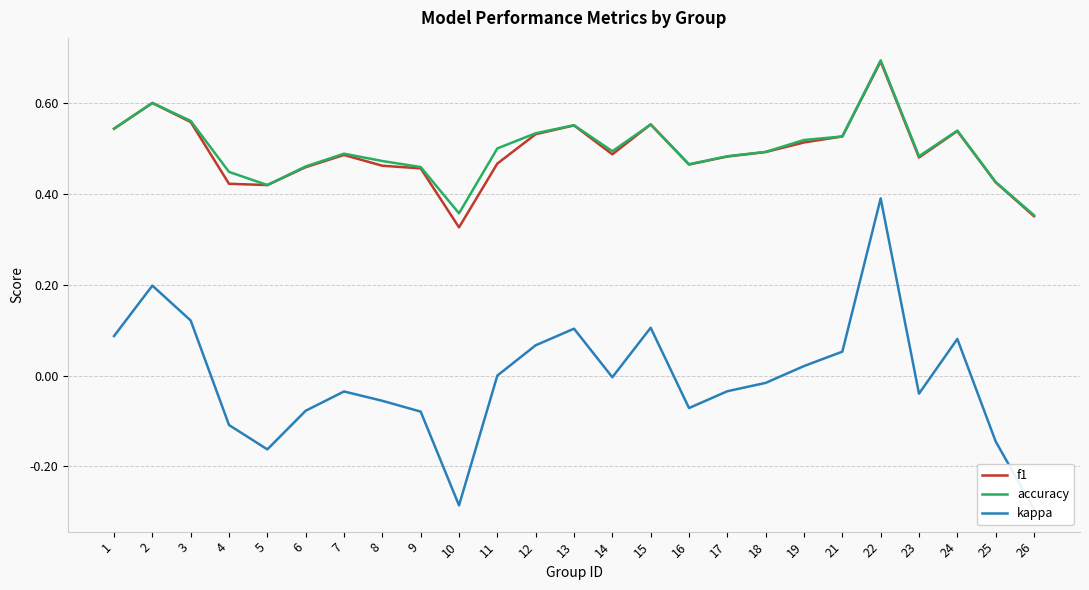

At which category is the sum across all series the highest?

22